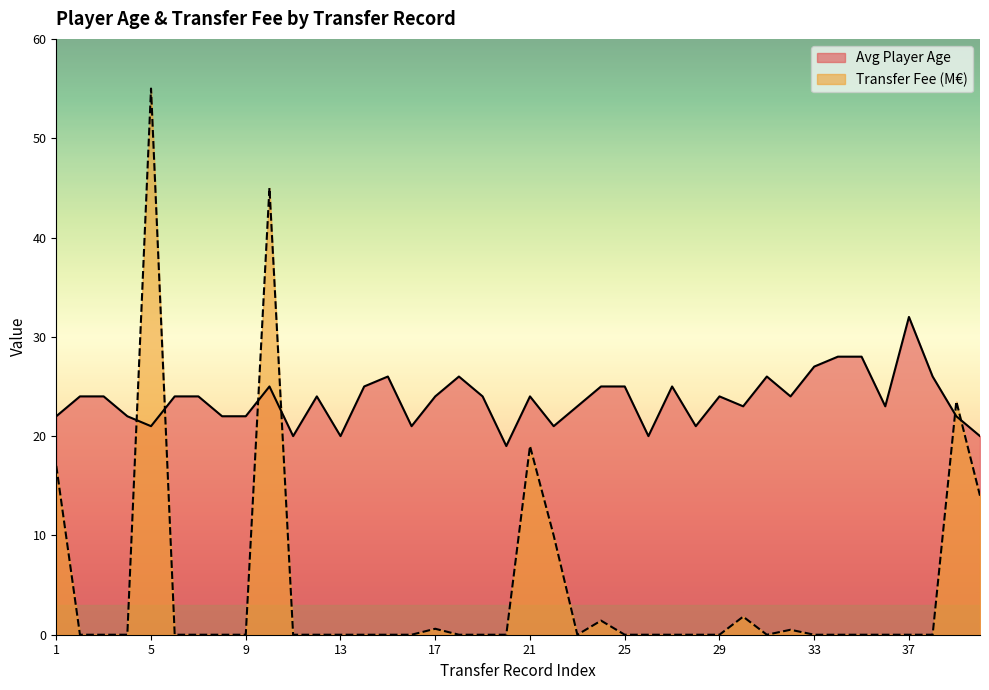

After their last crossing, which series has the higher values: Transfer Fee (M) or Avg Player Age?

Avg Player Age